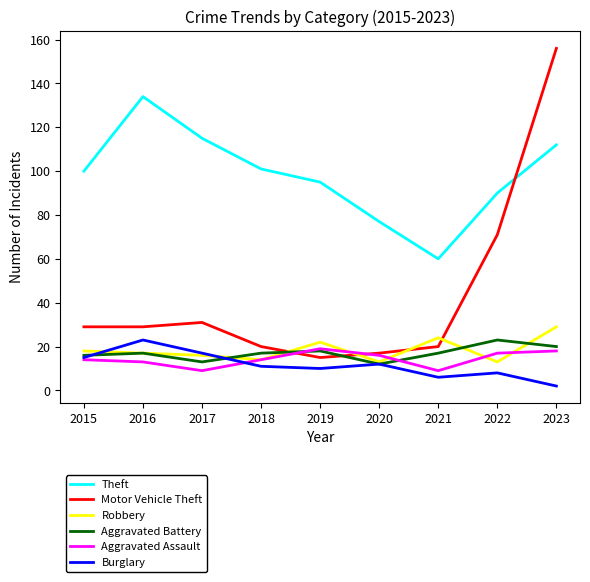

Reading right to left, what are all the values shown in this chart?

Theft: 2023=112	2022=90	2021=60	2020=77	2019=95	2018=101	2017=115	2016=134	2015=100
Motor Vehicle Theft: 2023=156	2022=71	2021=20	2020=17	2019=15	2018=20	2017=31	2016=29	2015=29
Robbery: 2023=29	2022=13	2021=24	2020=13	2019=22	2018=14	2017=16	2016=17	2015=18
Aggravated Battery: 2023=20	2022=23	2021=17	2020=12	2019=18	2018=17	2017=13	2016=17	2015=16
Aggravated Assault: 2023=18	2022=17	2021=9	2020=16	2019=19	2018=14	2017=9	2016=13	2015=14
Burglary: 2023=2	2022=8	2021=6	2020=12	2019=10	2018=11	2017=17	2016=23	2015=15